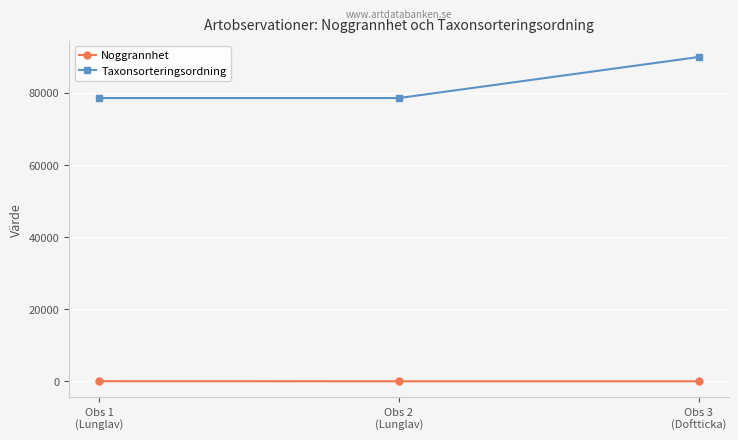

What is the minimum value for Taxonsorteringsordning?

78569